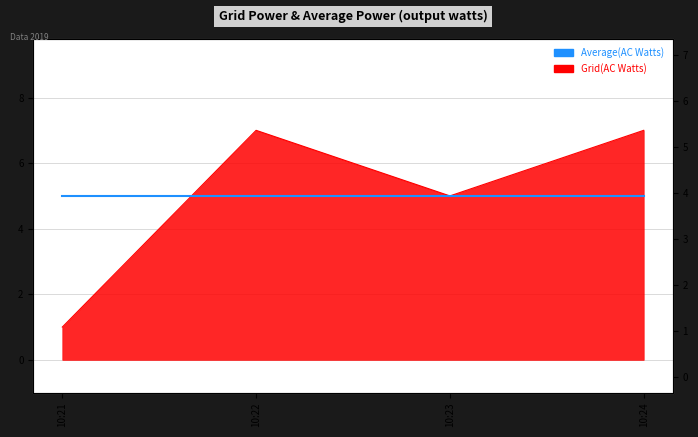

Where is the data nearest to the value 4?

10:23